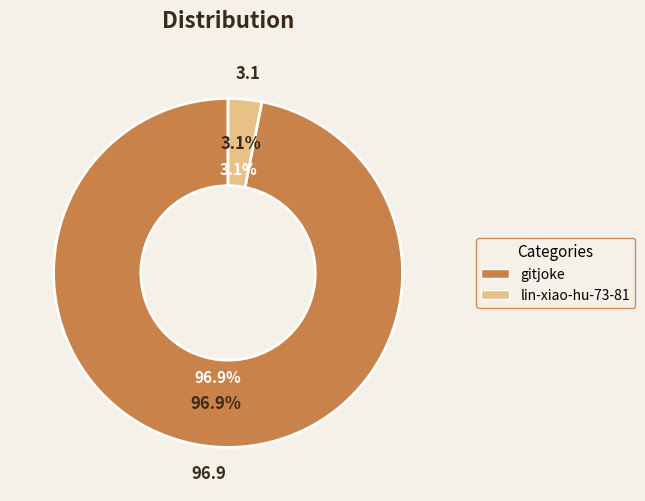

To the nearest percent, what is the difference between the lin-xiao-hu-73-81 and gitjoke slice percentages?

94%